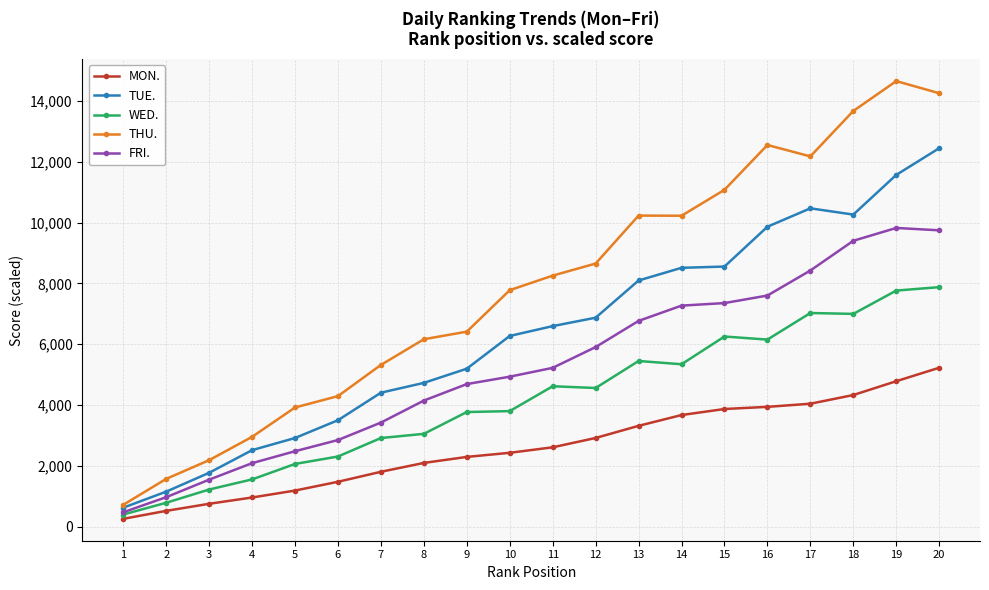

What is the value of the WED. point at the 3rd from the left?

1224.7